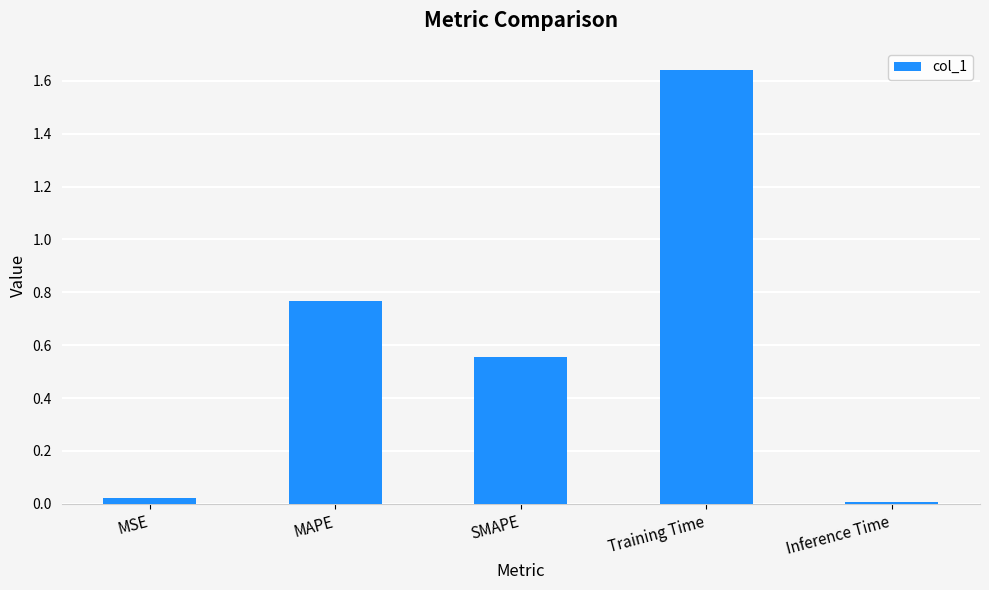

What is the label of the 4th bar from the right?

MAPE